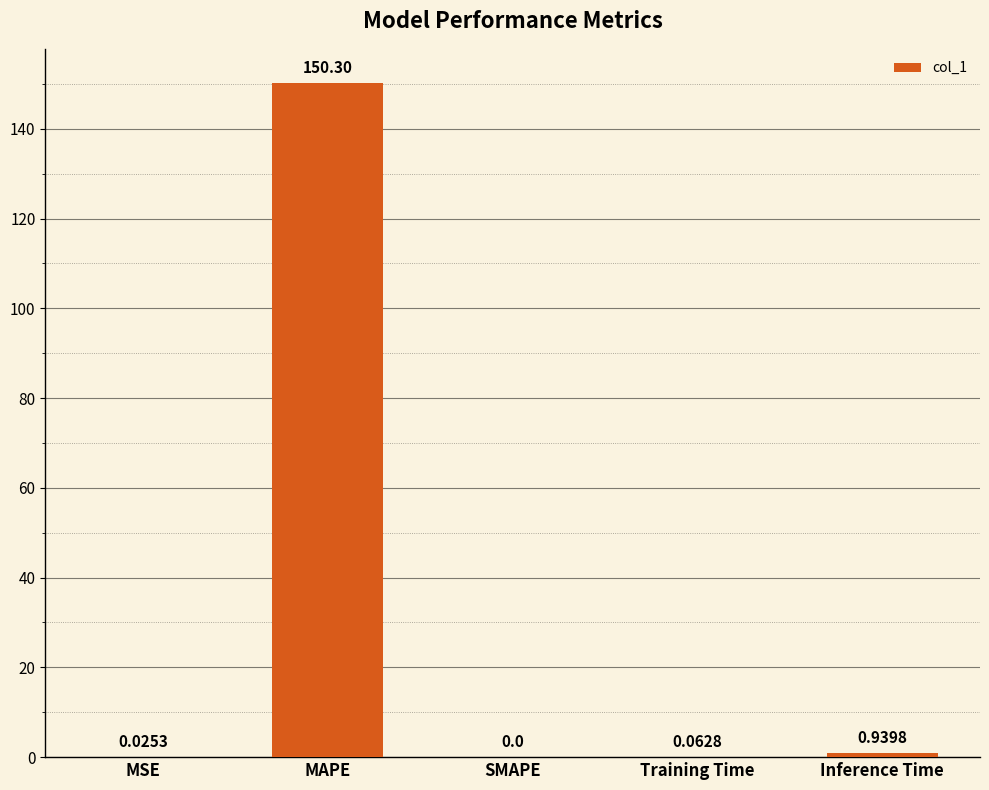

What is the change in value from MAPE to Inference Time?

-149.4